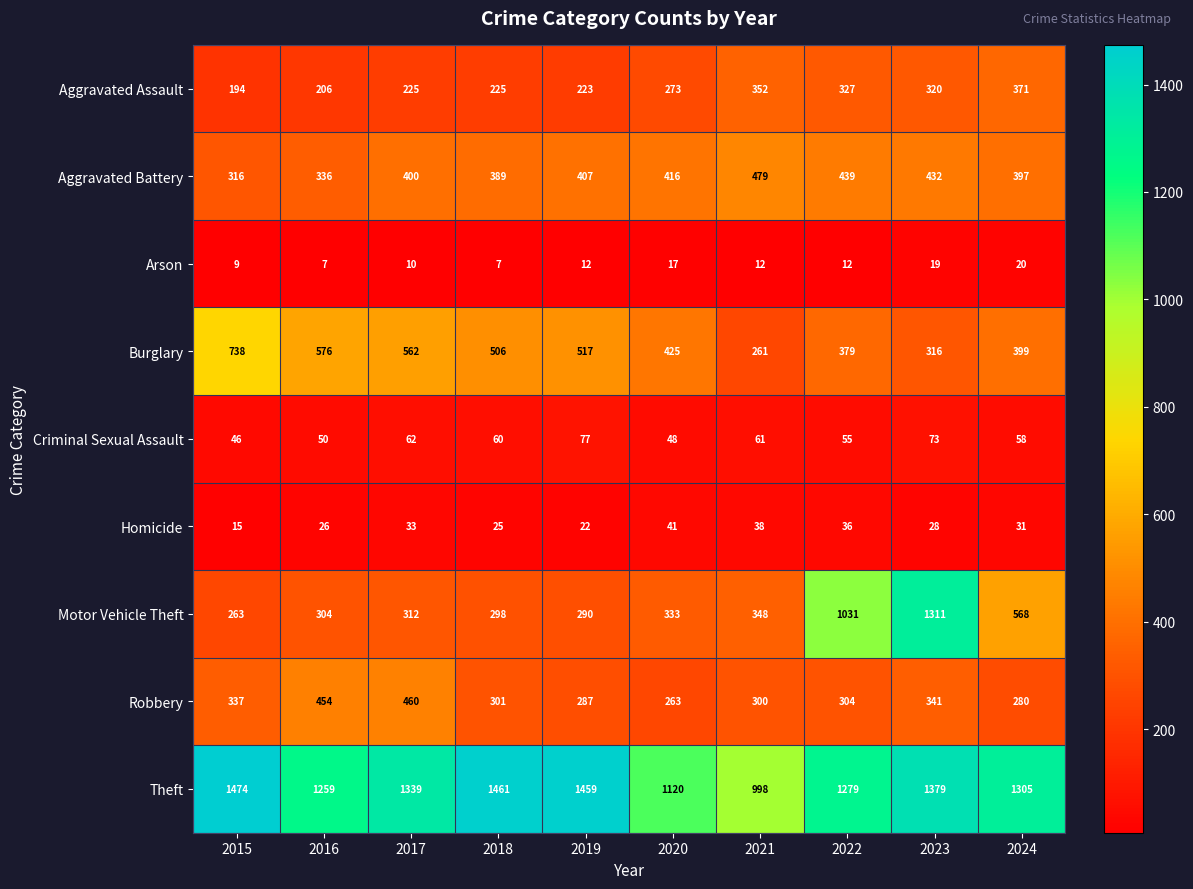

What is the greatest value displayed?

1474